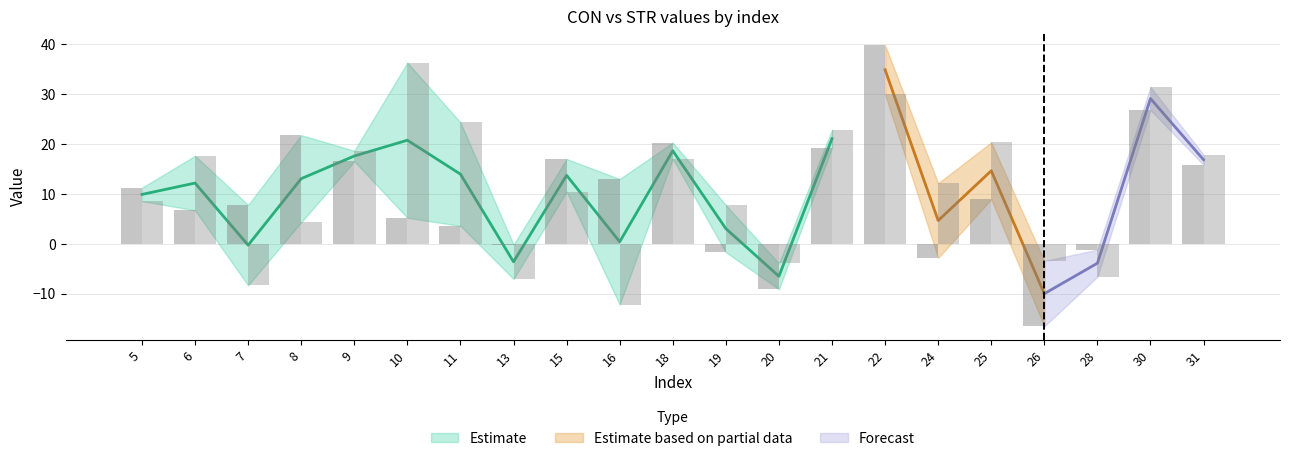

Reading right to left, what are all the values shown in this chart?

CON: 15.8	26.8	-1.2	-16.5	8.9	-2.8	39.8	19.3	-9.1	-1.7	20.3	13.0	17.0	-0.2	3.6	5.2	16.5	21.8	7.8	6.7	11.2
STR: 17.9	31.4	-6.6	-3.4	20.3	12.1	29.9	22.9	-3.9	7.8	17.0	-12.2	10.5	-7.1	24.3	36.3	18.7	4.3	-8.3	17.6	8.5